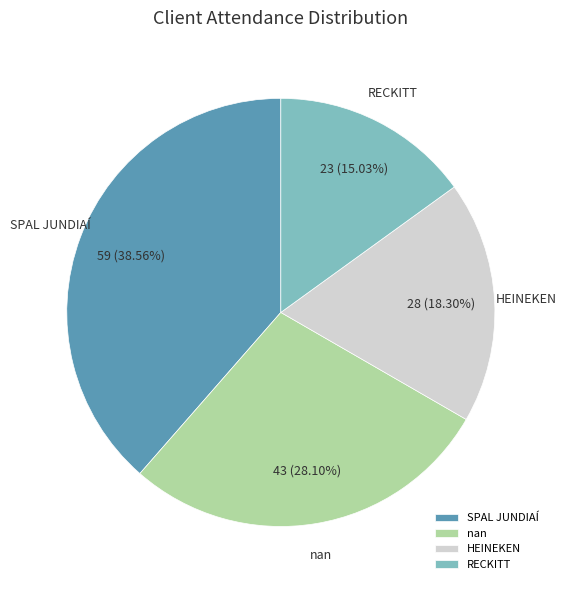

Is it true that SPAL JUNDIAÍ is 39% of the pie?

True